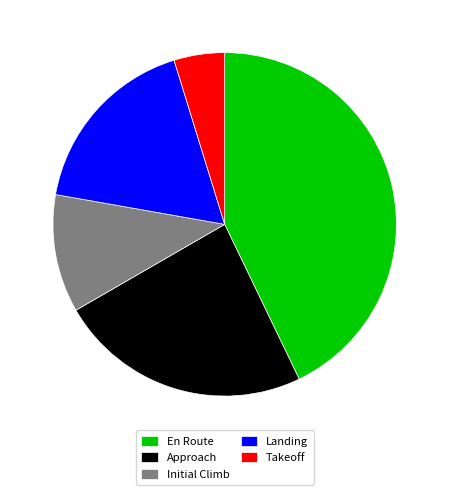

Is it true that Initial Climb is 1% of the pie?

False